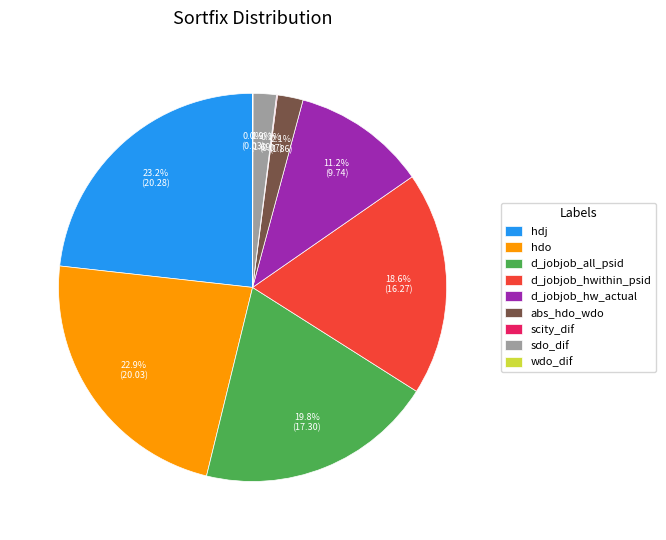

True or false: hdo accounts for 1% of the total.

False